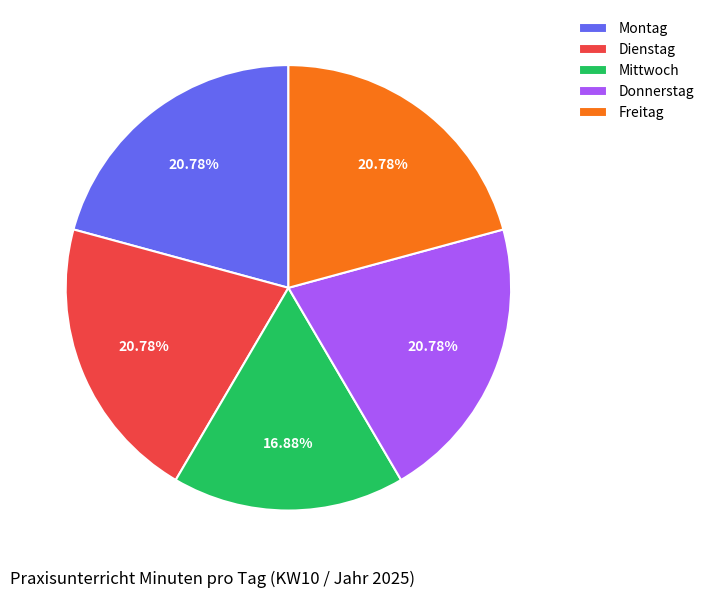

Is the sum of Montag and Dienstag greater than half?

No